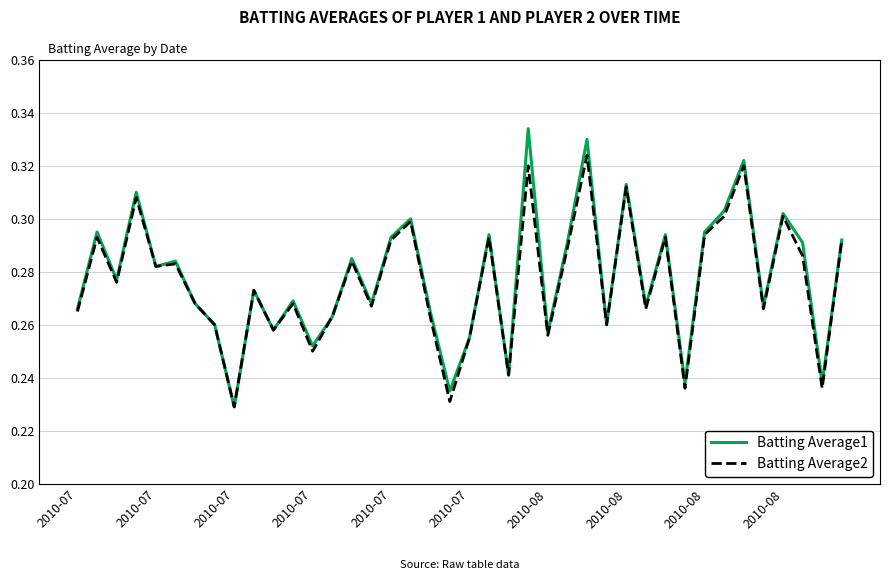

List the series in order of their peak value, highest first.

Batting Average1, Batting Average2